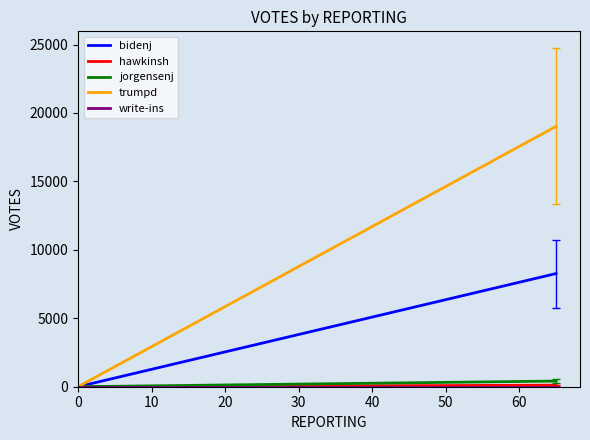

What is the greatest value displayed?

19023